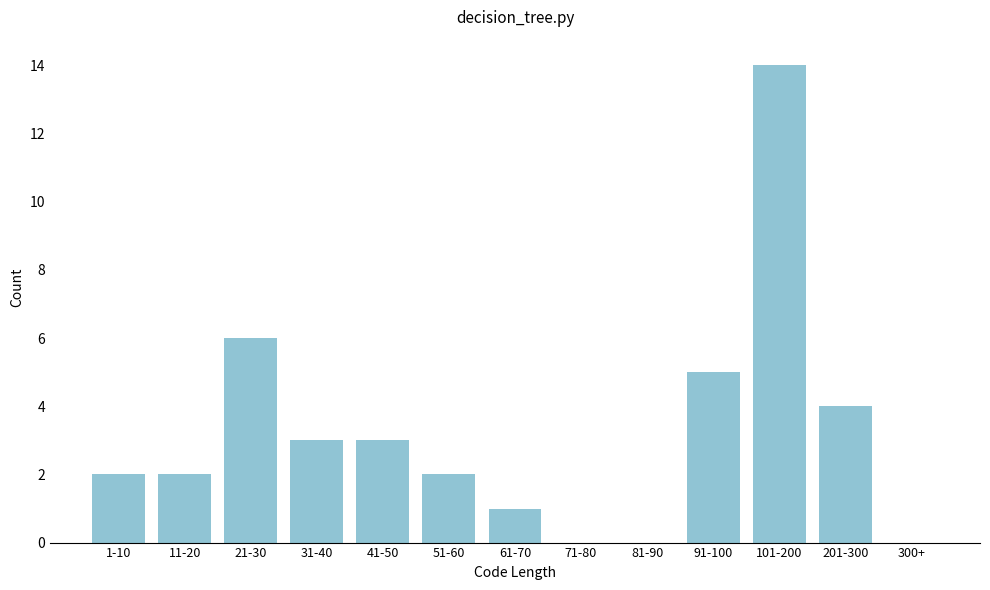

Reading left to right, transcribe all the data shown in this chart.

1-10=2	11-20=2	21-30=6	31-40=3	41-50=3	51-60=2	61-70=1	71-80=0	81-90=0	91-100=5	101-200=14	201-300=4	300+=0